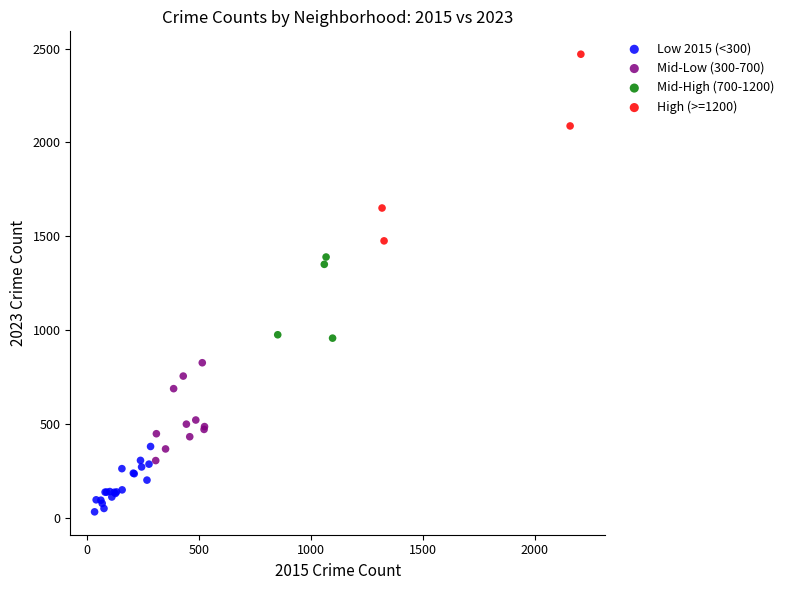

Which series reaches the maximum Y coordinate?

High (>=1200)